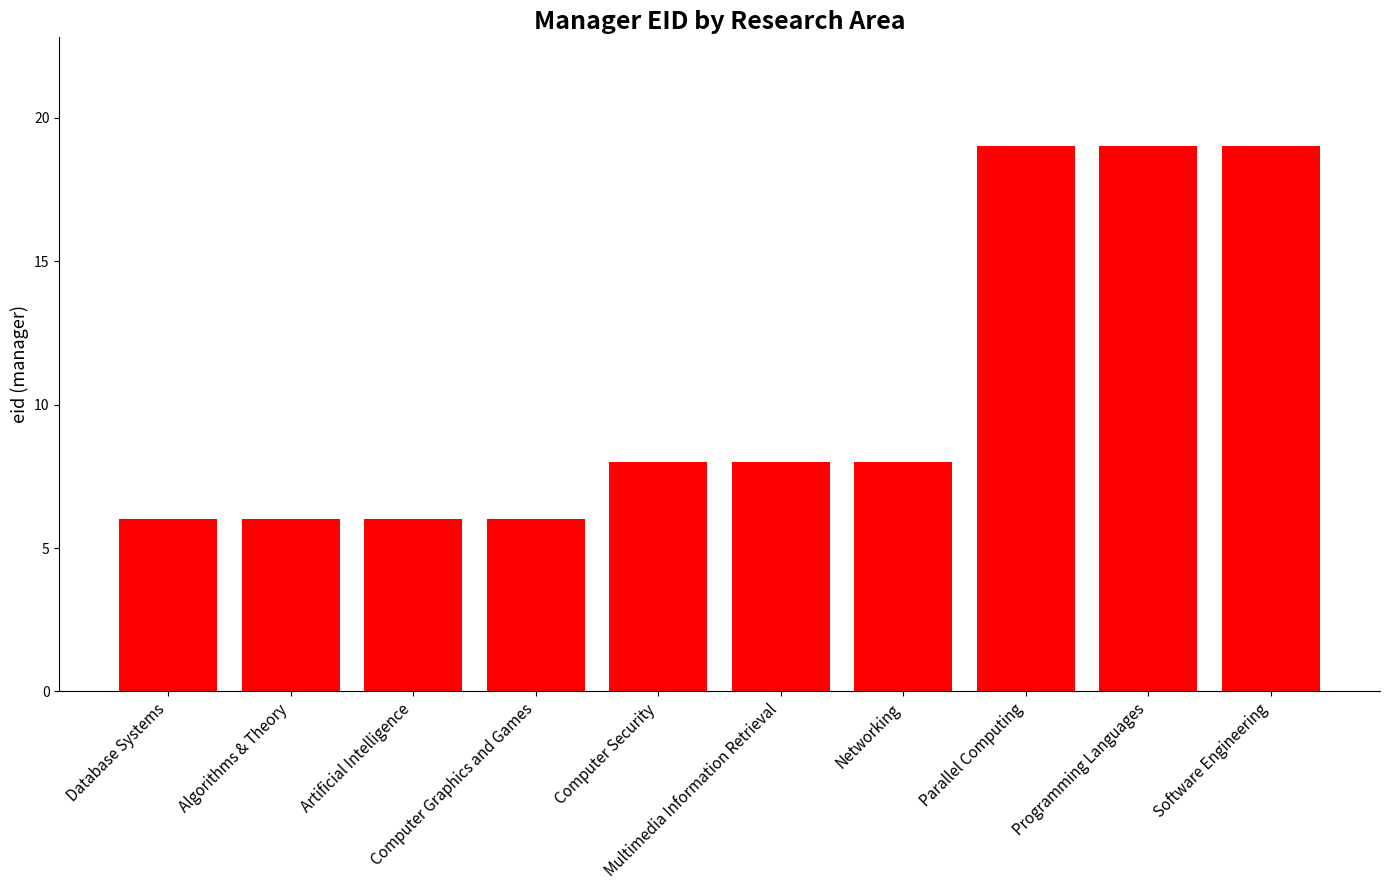

What is the value of the 1st bar from the left?

6